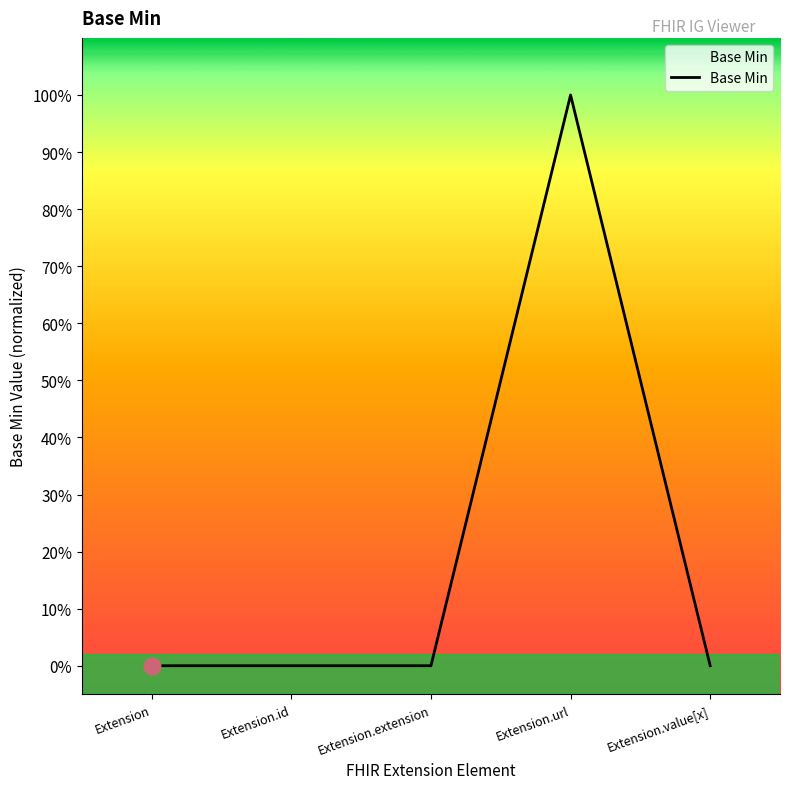

True or false: there are more than 1 points higher than both neighbors.

False